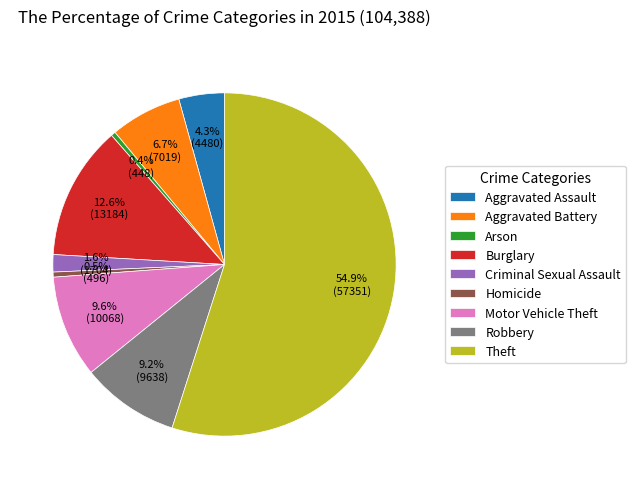

What is the total percentage of Aggravated Assault and Robbery?

13.5%